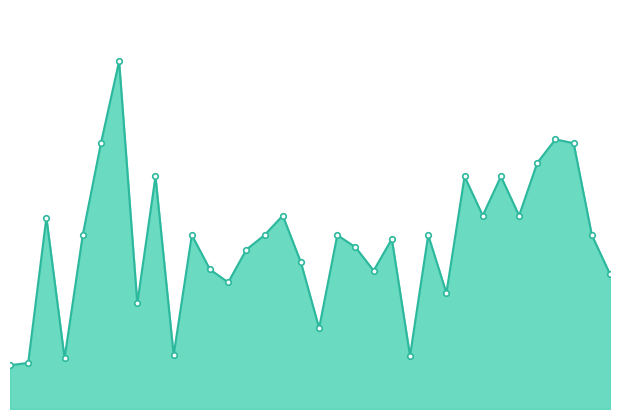

Reading left to right, list all the values displayed in this chart.

112	118	490	130	445	680	890	270	595	138	445	357	324	408	445	495	375	207	445	414	354	435	136	445	297	595	495	595	495	630	690	680	445	345